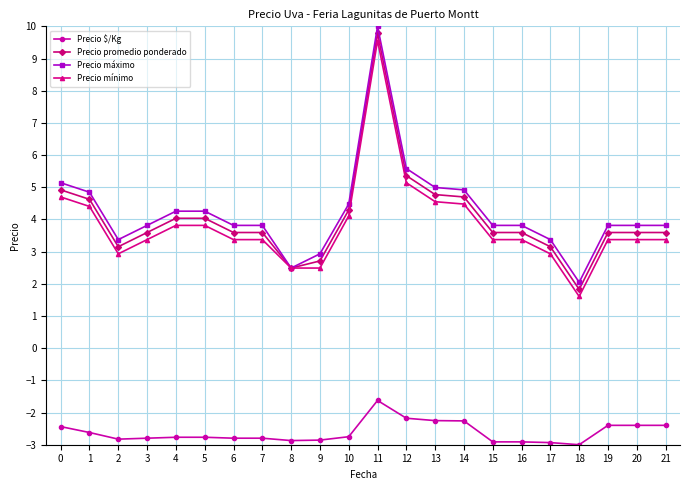

What is the sum of the Precio máximo values at 8 and 10?

7.0